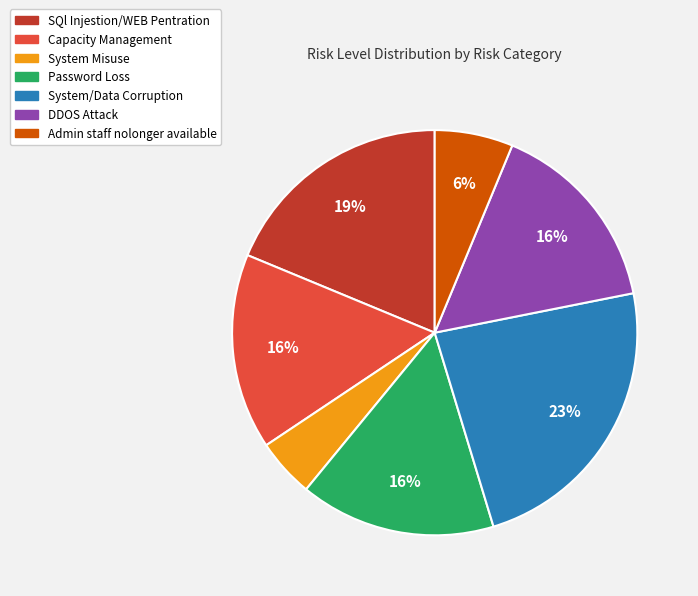

Which slice is the largest?

System/Data Corruption